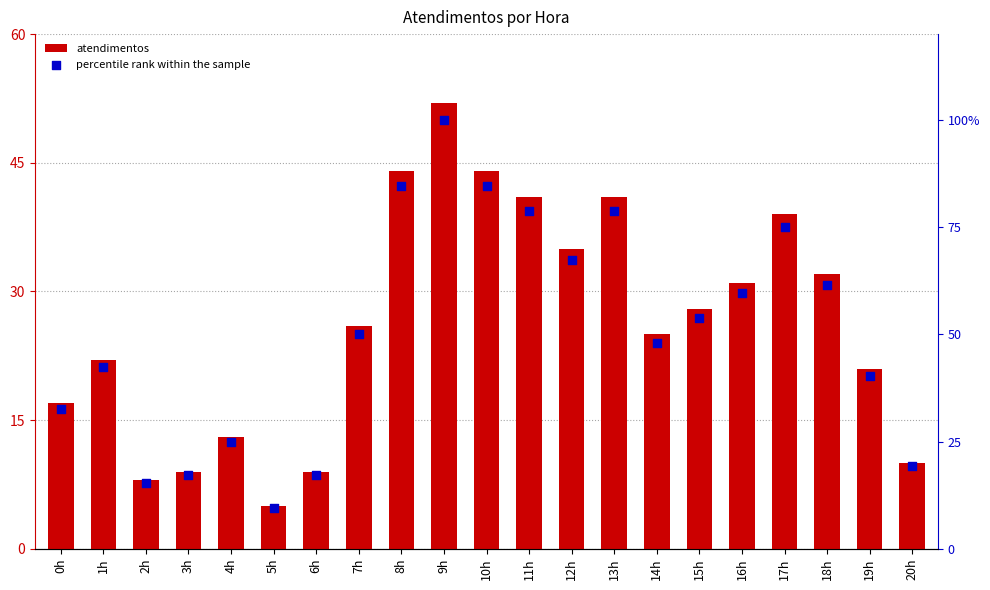

Is the value of atendimentos at 11h greater than the value of percentile rank within the sample at 19h?

Yes